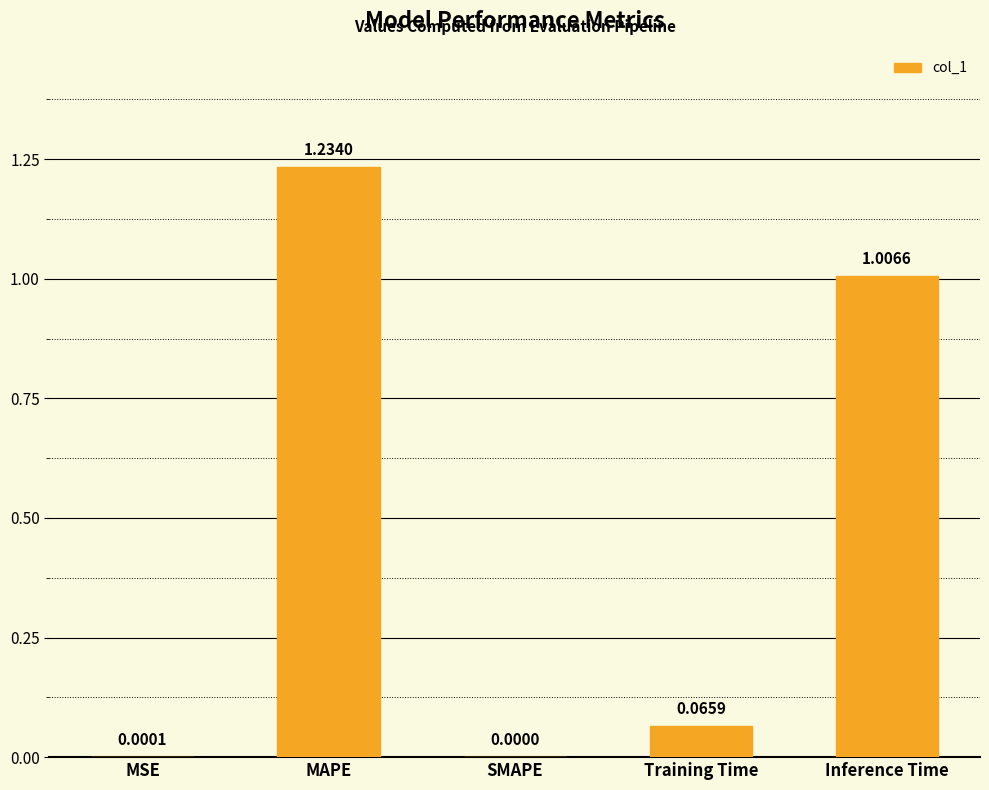

Does the chart contain stacked bars?

No